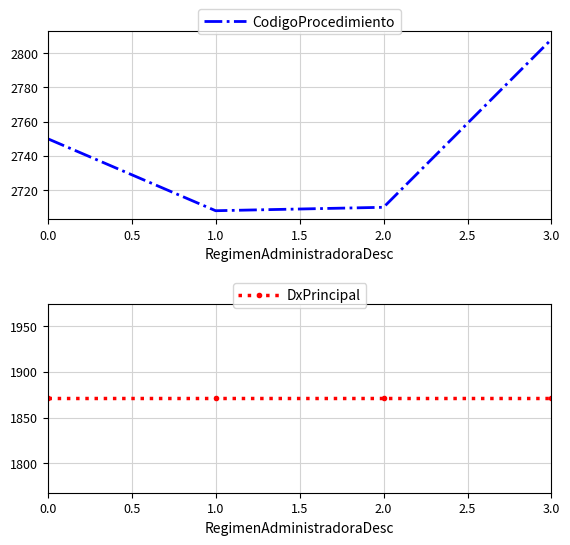

What is the average value of the DxPrincipal series?

1871